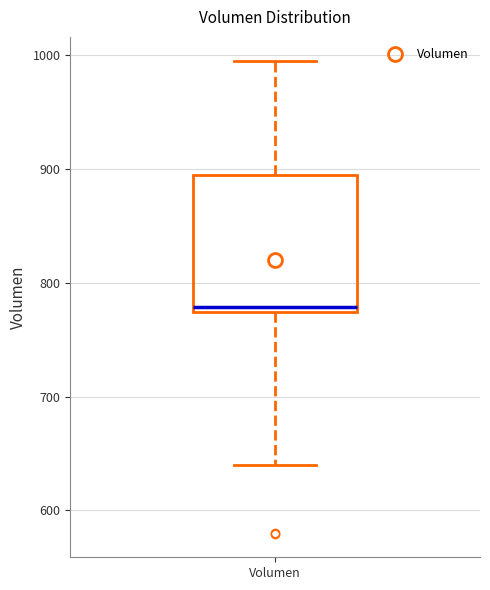

Read this box plot against the y-axis: the position of the median line, the range covered by the box, and the ends of both whiskers. The values are not printed on the chart, so give them approximately, as read against the axis.

median 780, box 770 to 890, whiskers 640 to 1000